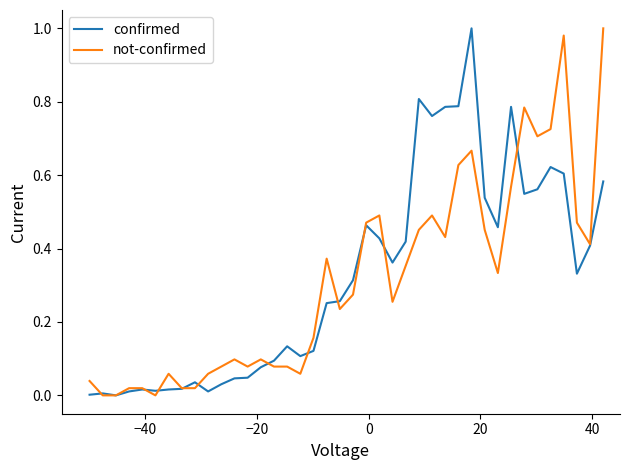

What are all the series names shown in the legend?

confirmed, not-confirmed